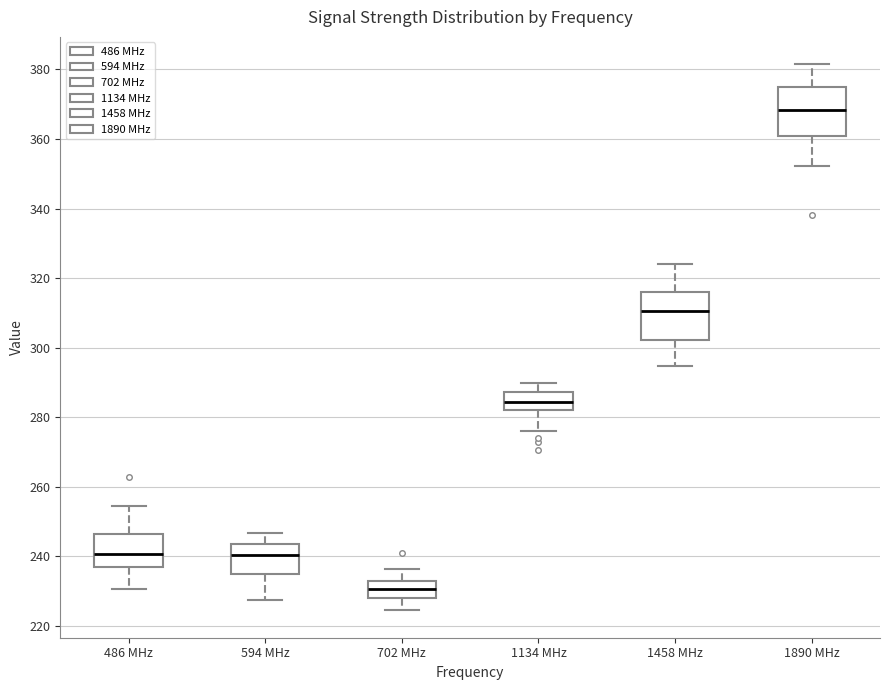

Reading left to right, read every box against the y-axis: the position of its median line, the range the box covers, and the ends of its whiskers. The values are not printed on the chart, so give them approximately, as read against the axis.

486 MHz: median 240, box 236 to 246, whiskers 230 to 254
594 MHz: median 240, box 236 to 244, whiskers 228 to 246
702 MHz: median 230, box 228 to 232, whiskers 224 to 236
1134 MHz: median 284, box 282 to 288, whiskers 276 to 290
1458 MHz: median 310, box 302 to 316, whiskers 294 to 324
1890 MHz: median 368, box 362 to 376, whiskers 352 to 382